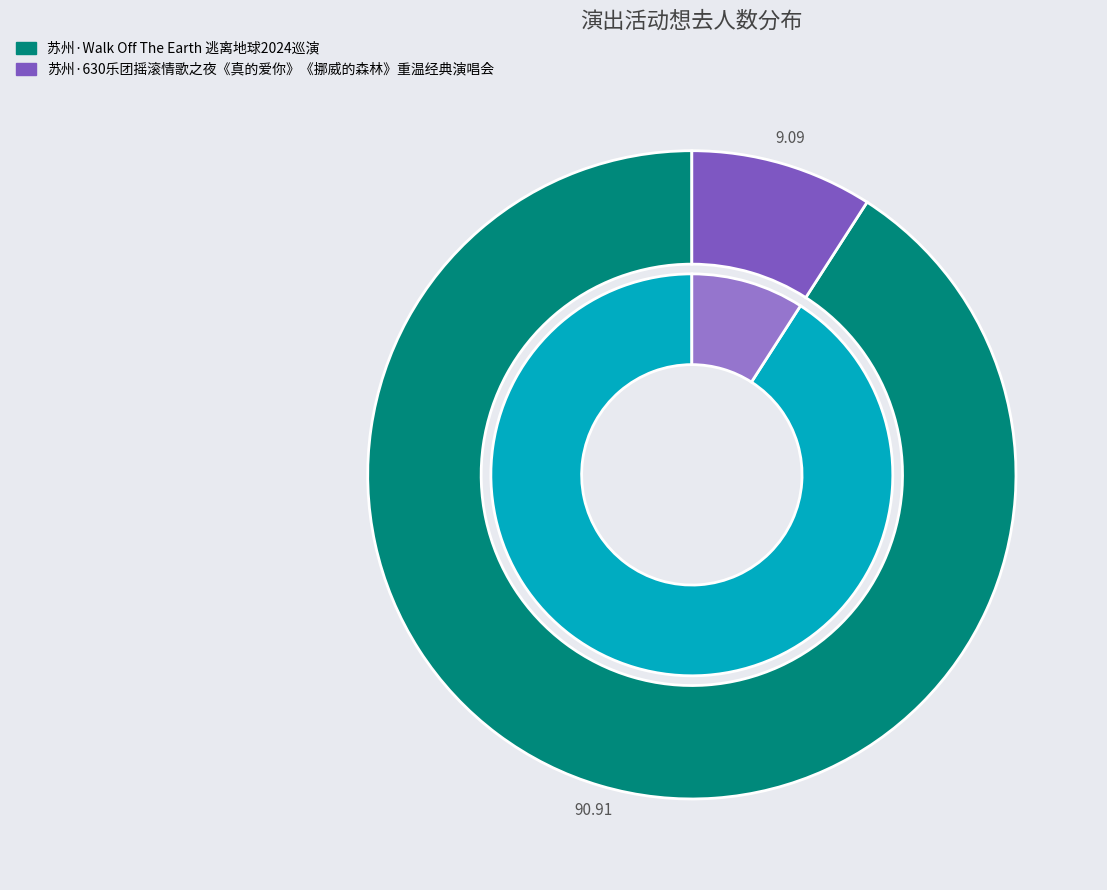

What percentage is the 苏州·630乐团摇滚情歌之夜《真的爱你》《挪威的森林》重温经典演唱会 slice, to the nearest percent?

9%